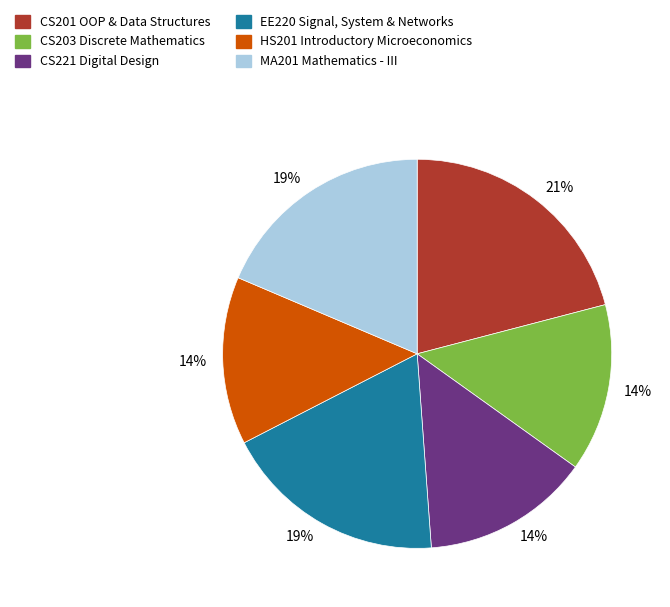

To the nearest percent, what is the difference between the largest and smallest slice percentages?

7%